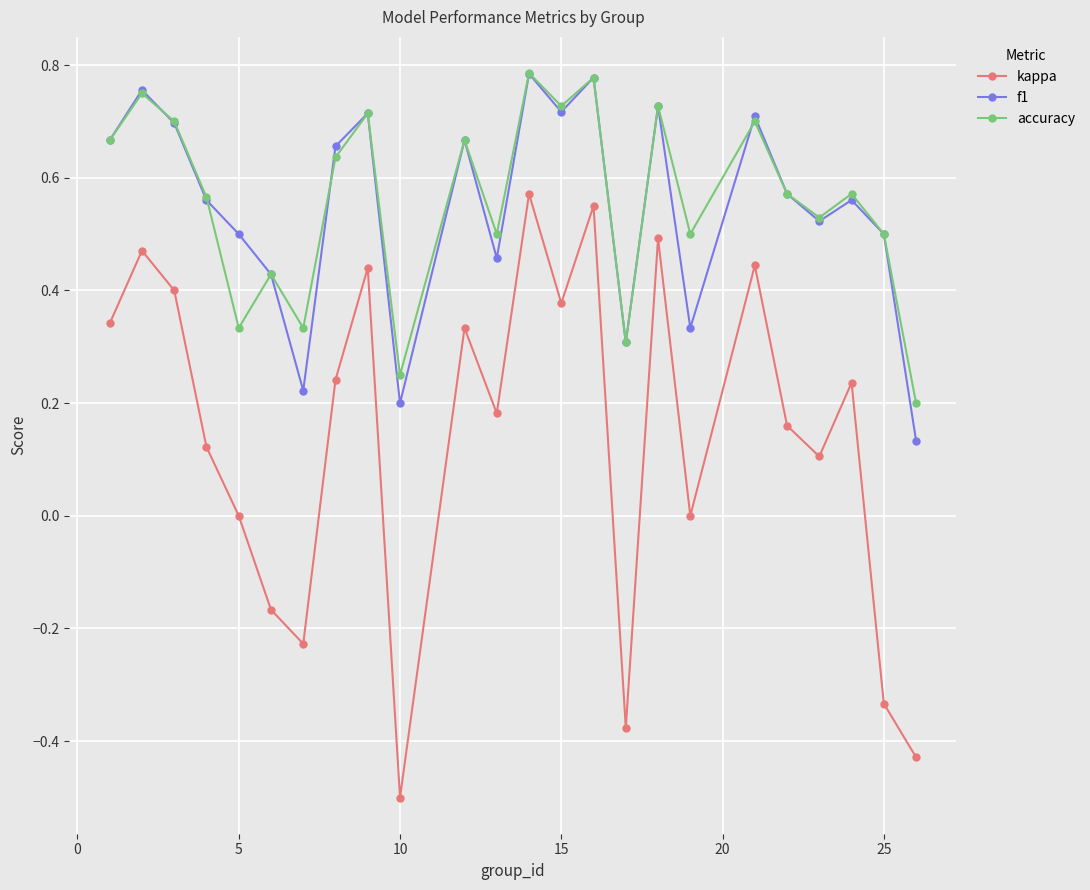

How many interior local peaks does the f1 series have?

8